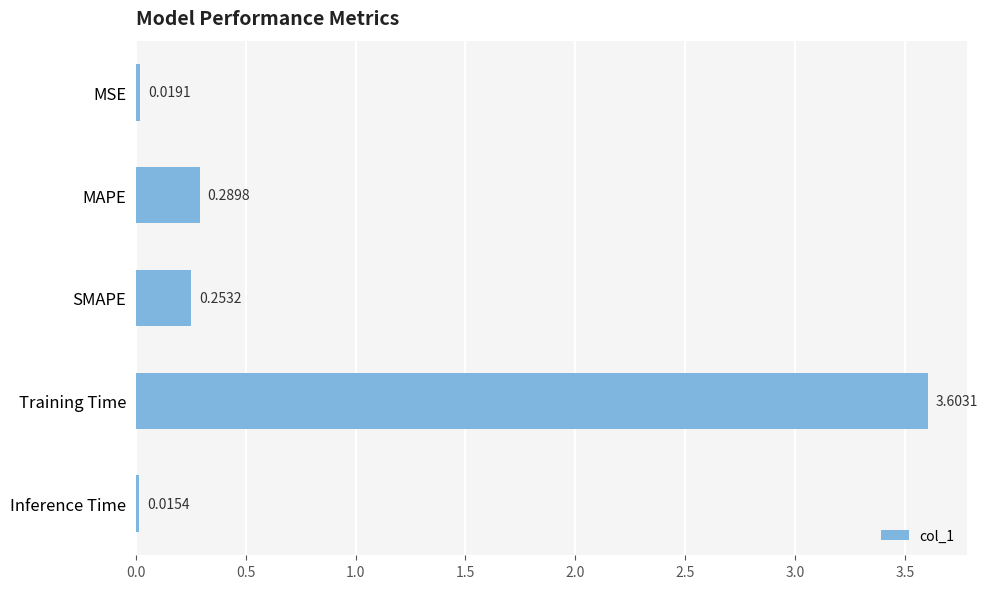

What is the sum of all values?

4.2